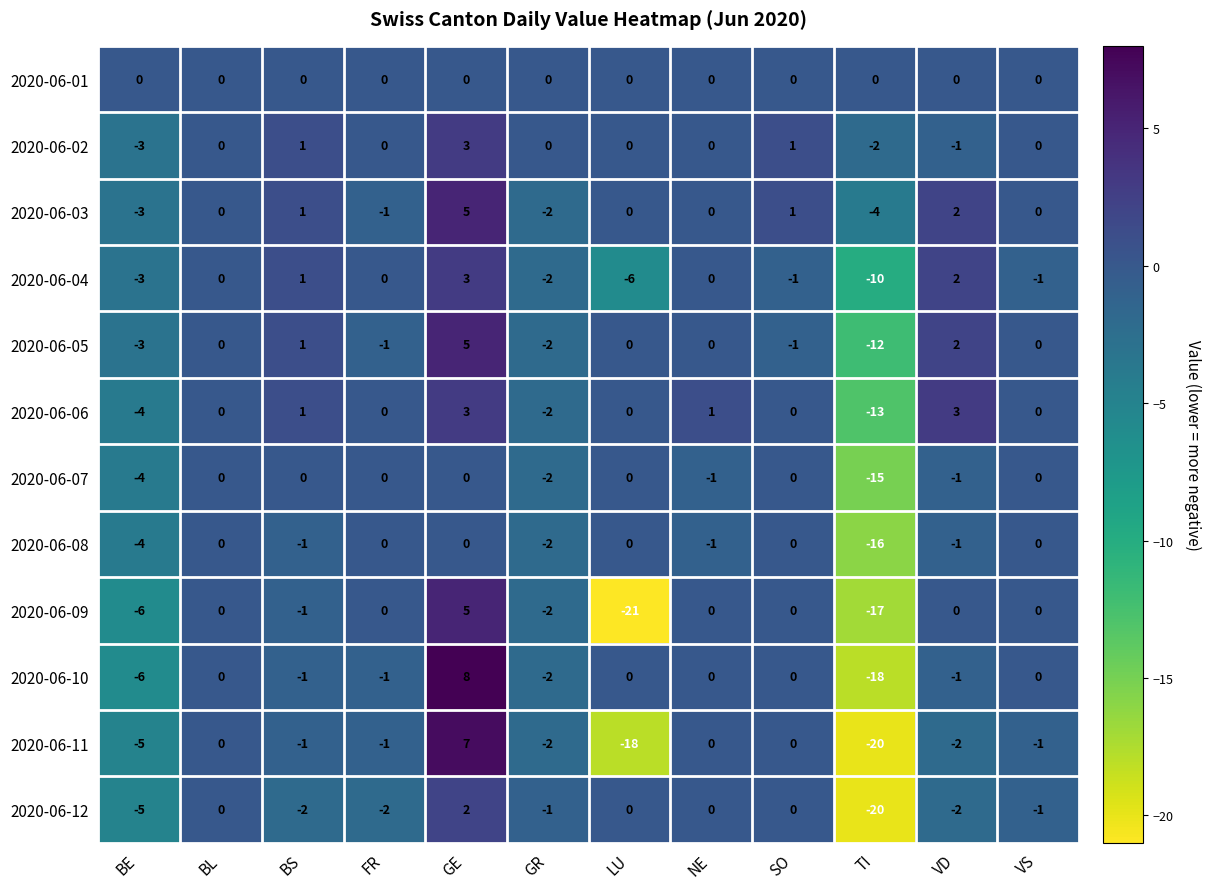

How many values in the 2020-06-12 series are below -1?

5